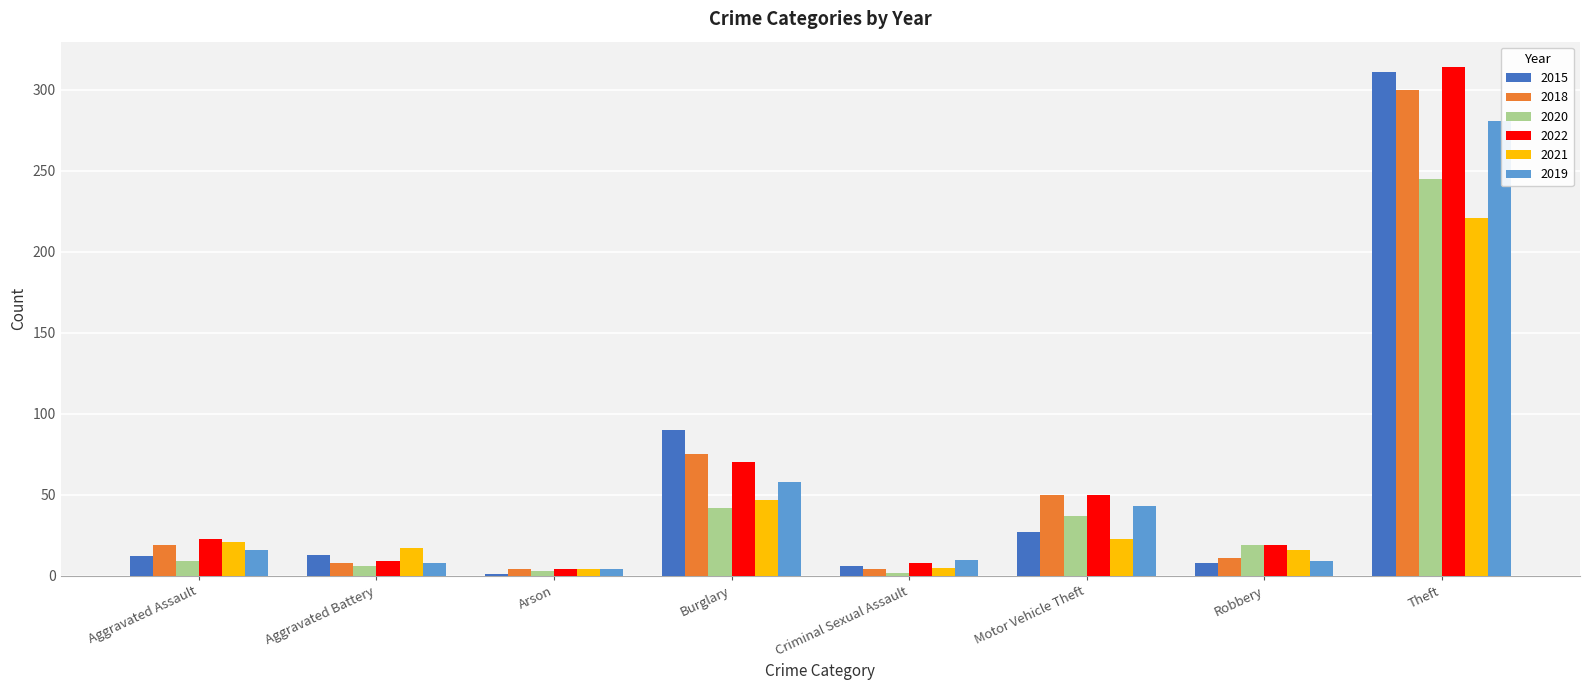

True or false: 2022 has a value of 30 at Burglary.

False